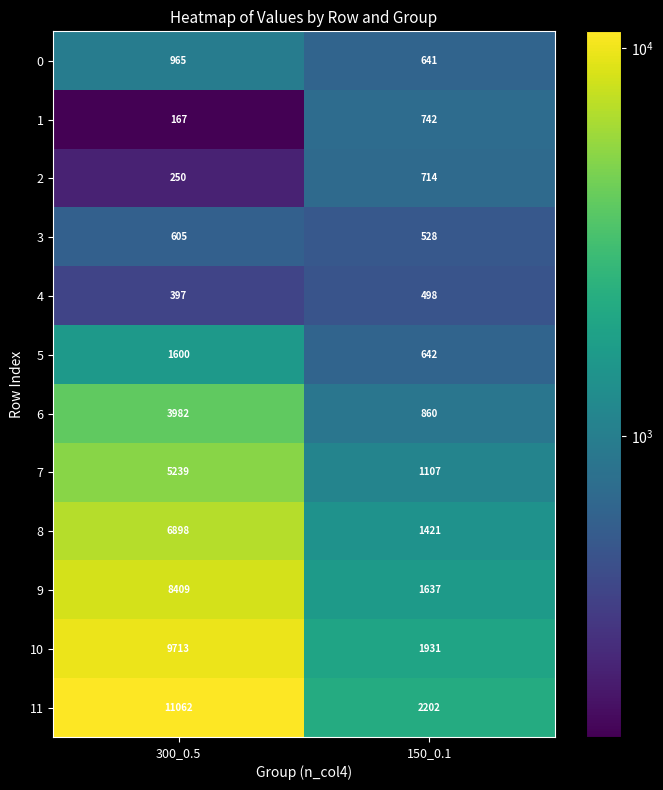

Rank the categories by 5 value from lowest to highest.

150_0.1, 300_0.5